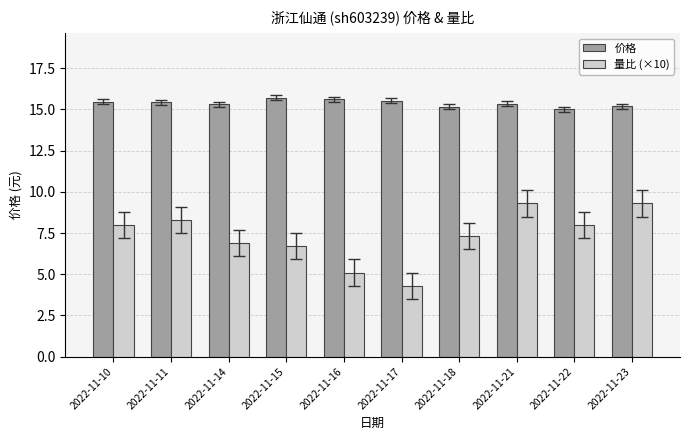

Between 2022-11-11 and 2022-11-18, which series saw the biggest shift?

量比 (×10)